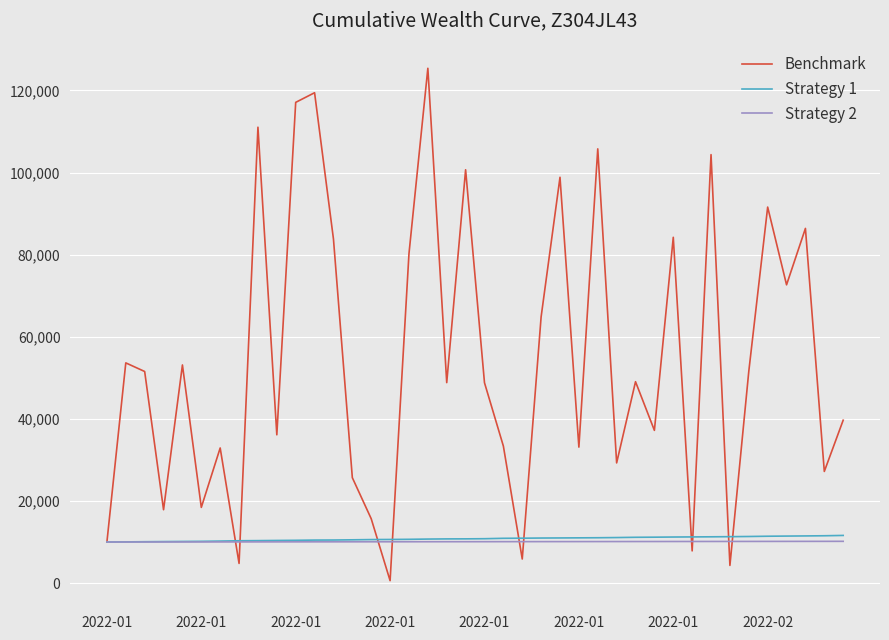

How many values in the Benchmark series exceed 49055?

20